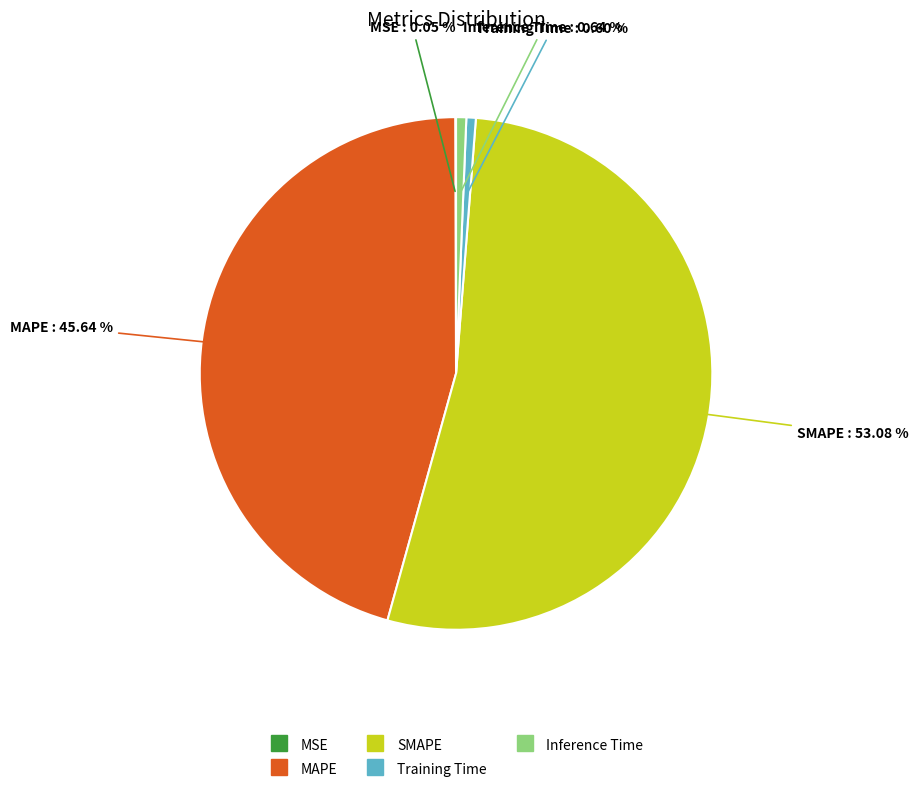

Which category has the biggest portion of the pie?

SMAPE